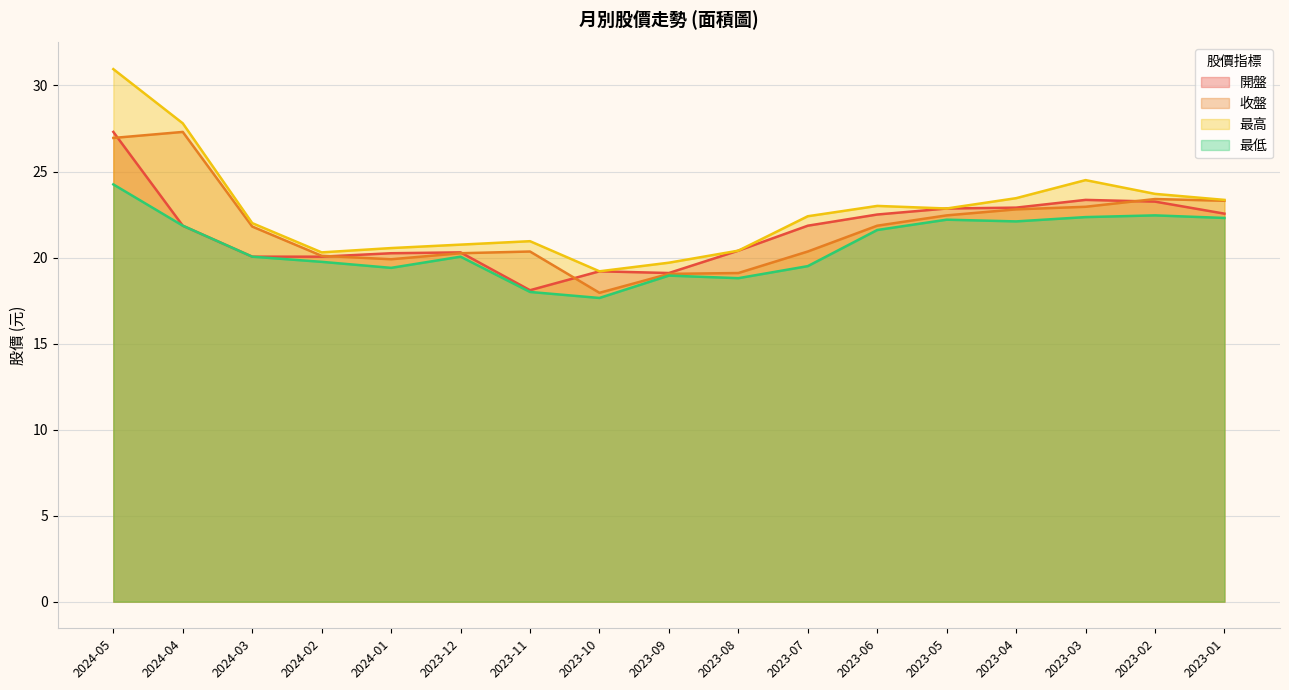

True or false: 最低 has more than 0 points higher than both neighbors.

True